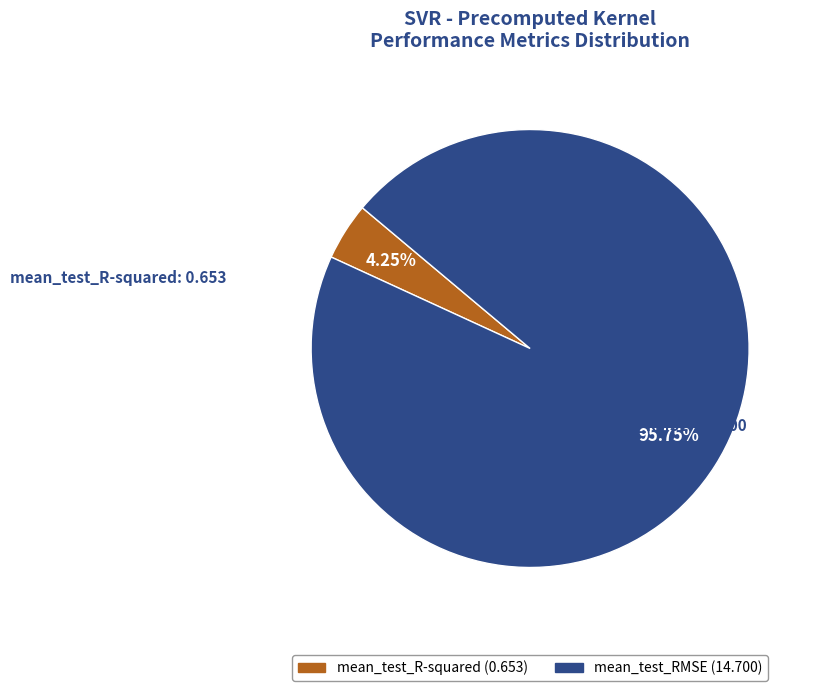

What is the smallest slice in the pie chart?

mean_test_R-squared